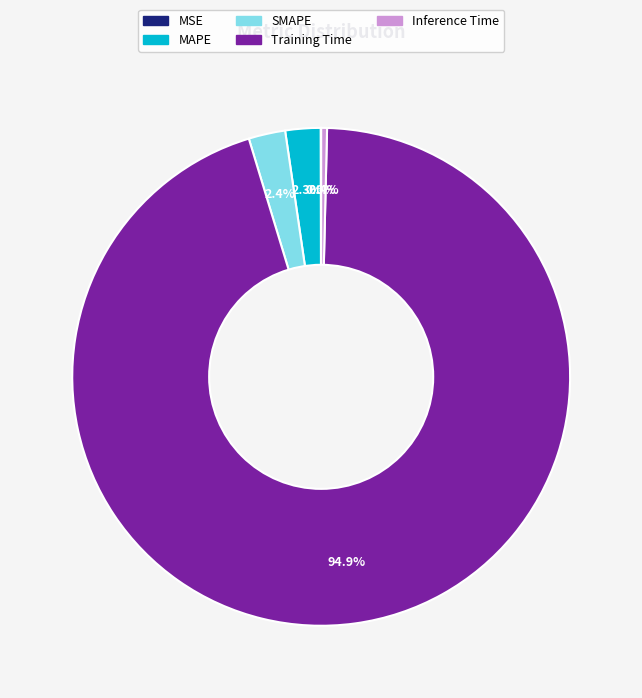

Between Inference Time and MAPE, which is larger?

MAPE